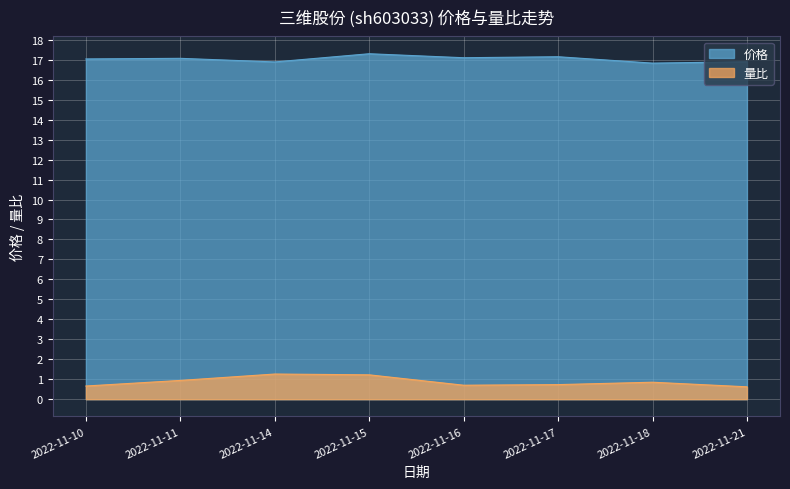

At which category does 价格 reach its first local peak?

2022-11-11